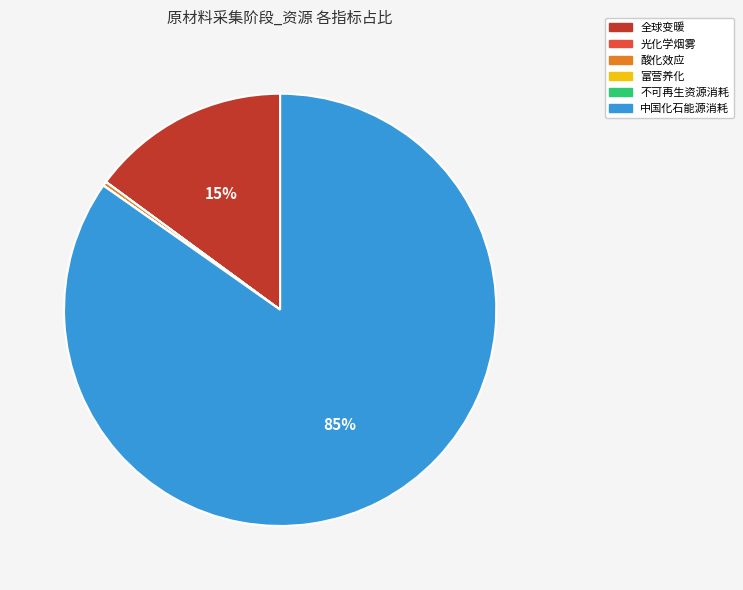

Is there any slice that represents more than half of the pie?

Yes